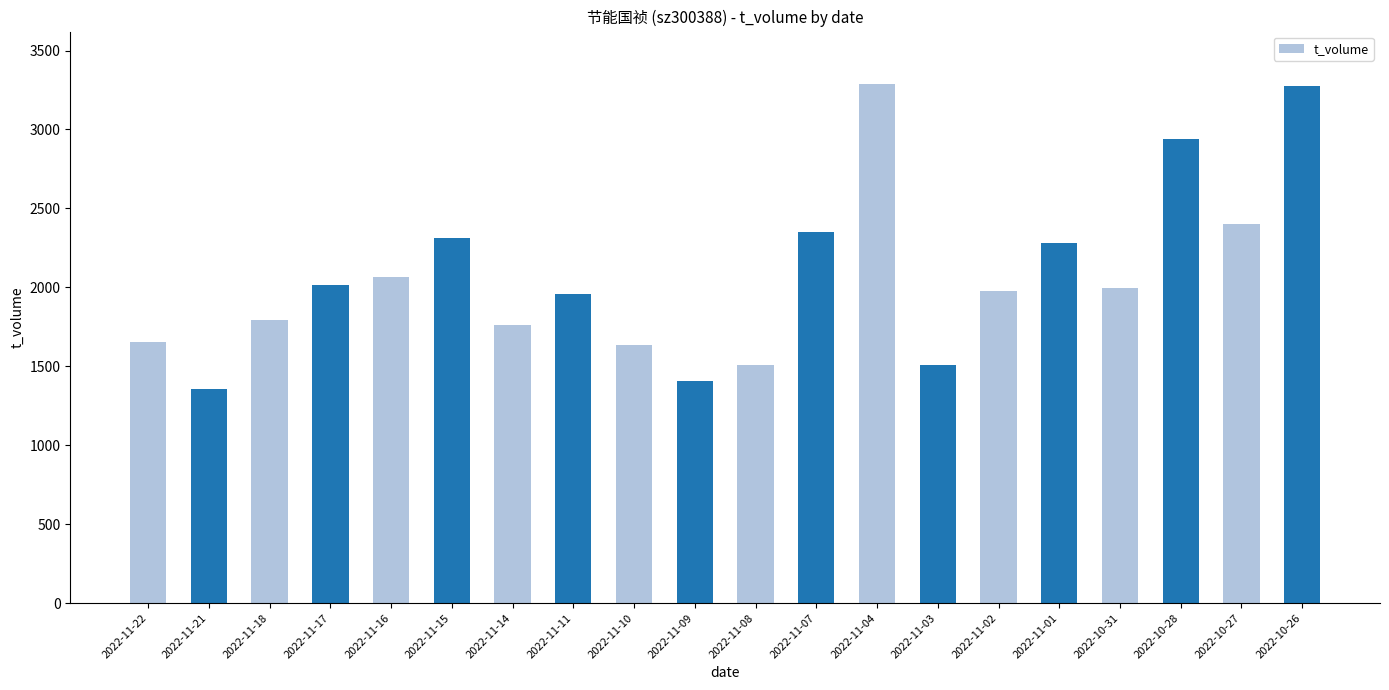

What is the greatest value displayed?

3291